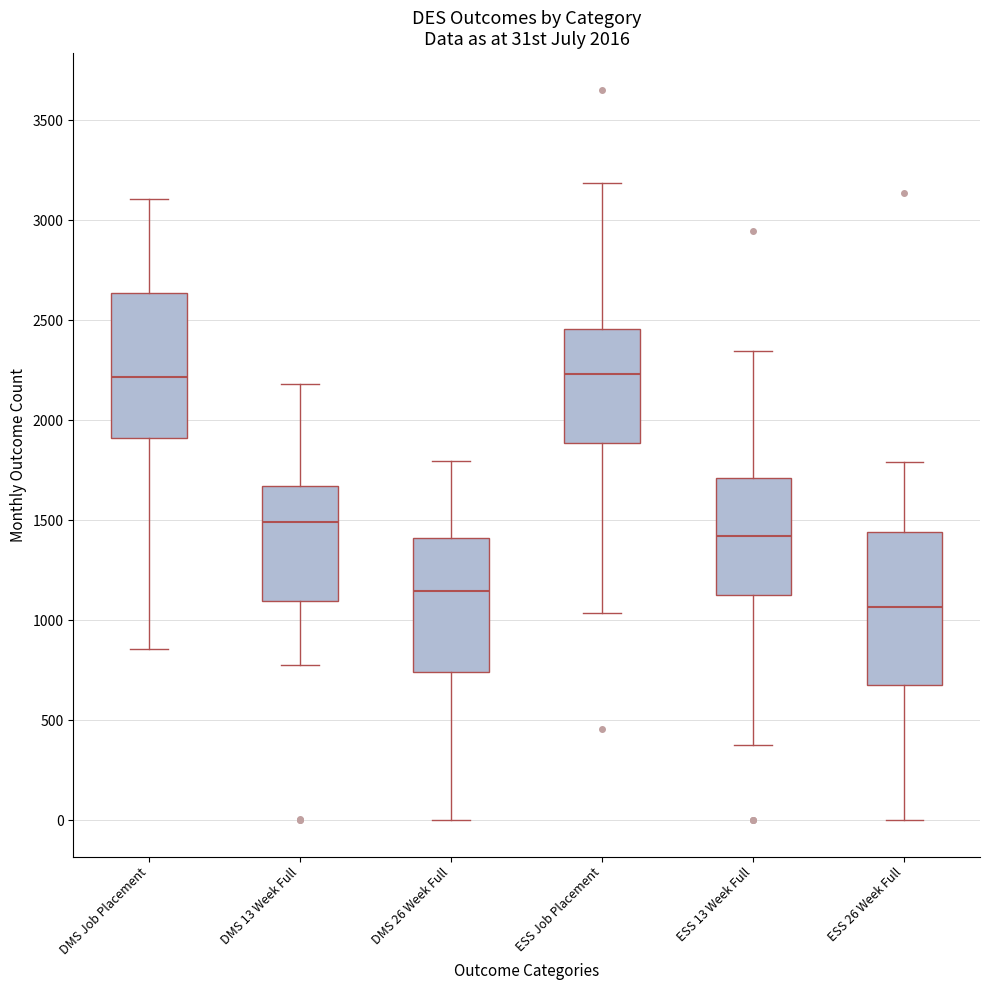

Which box has the lowest median line?

ESS 26 Week Full